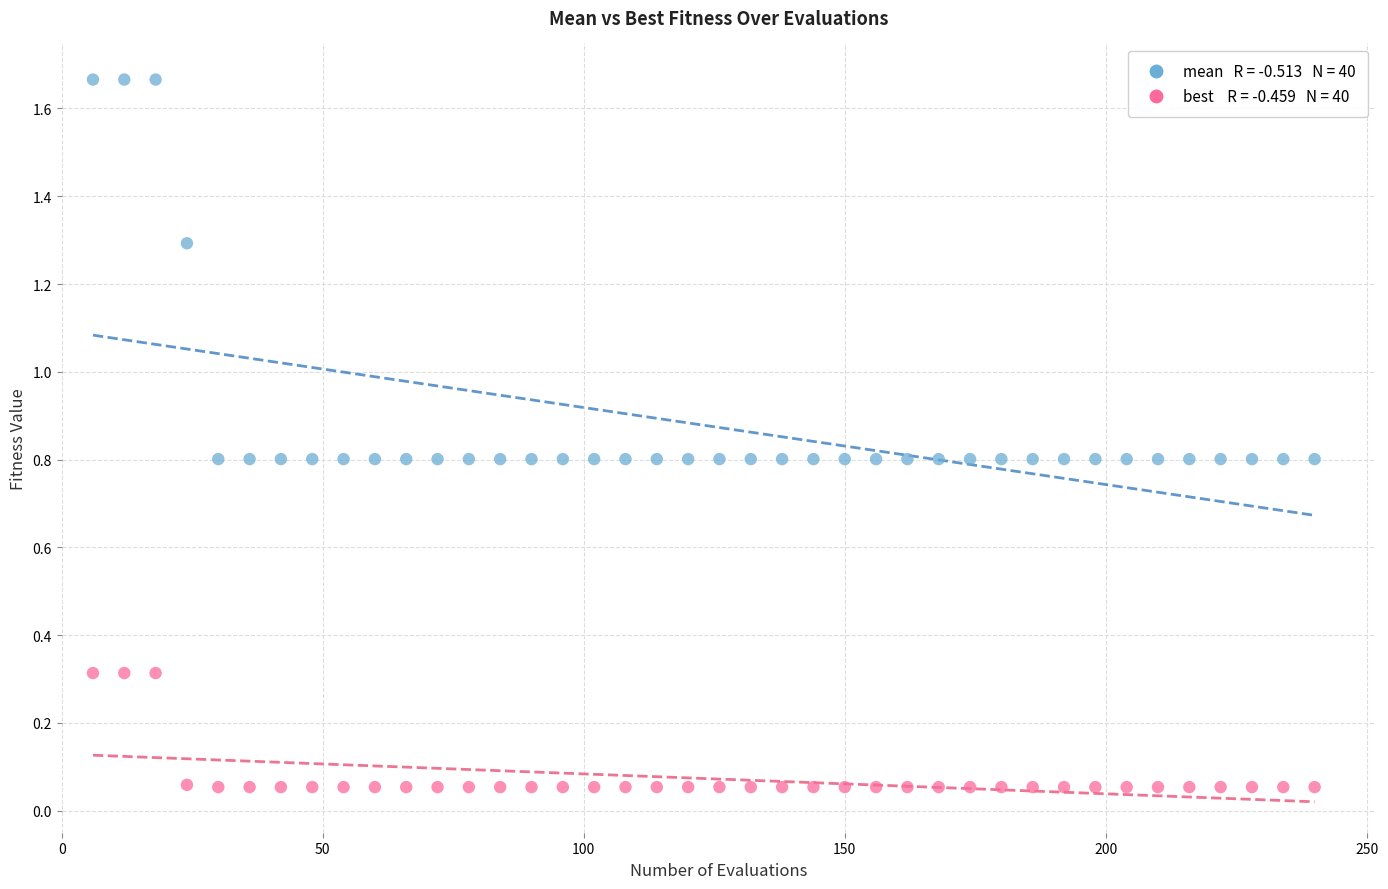

Across all data points, what is the range of Y values (max minus min)?

1.6